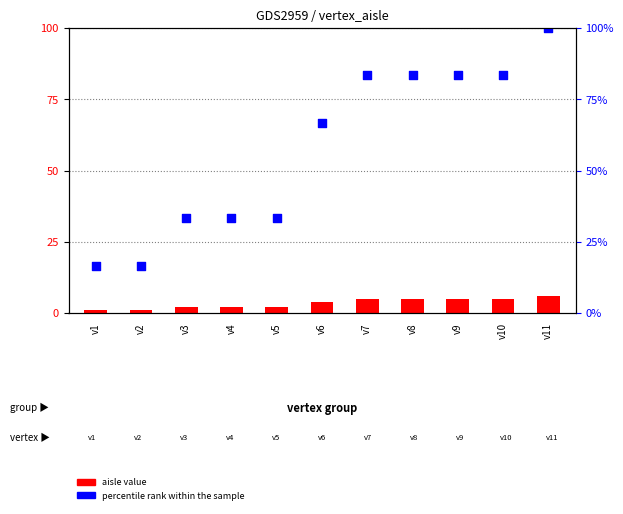

What is the total value across all series at v8?

88.3